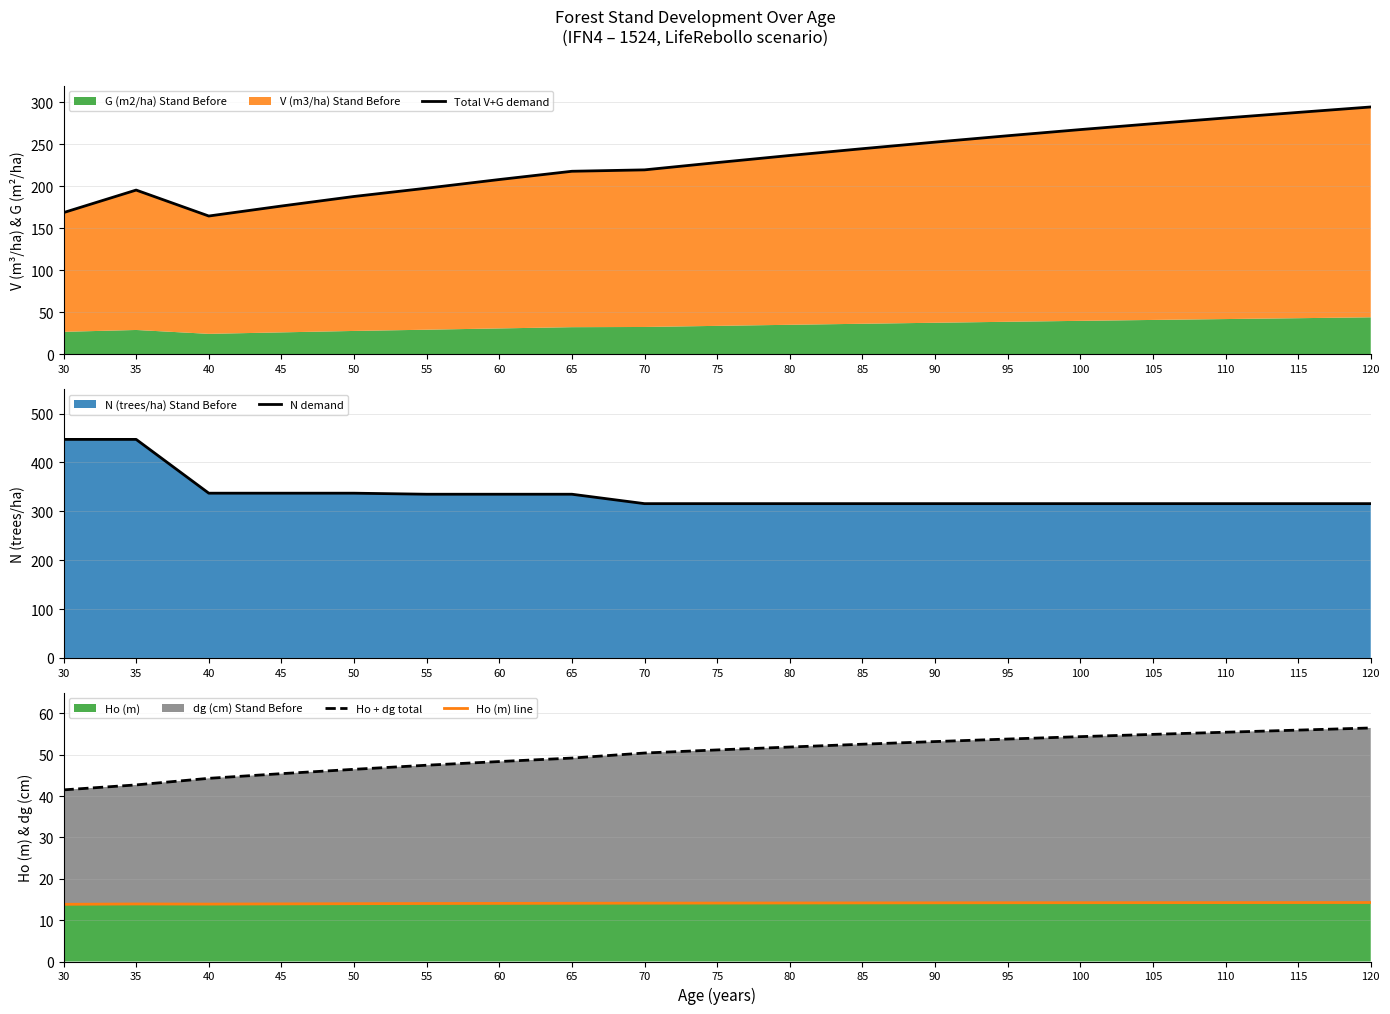

Which series has the largest total across all categories?

N demand